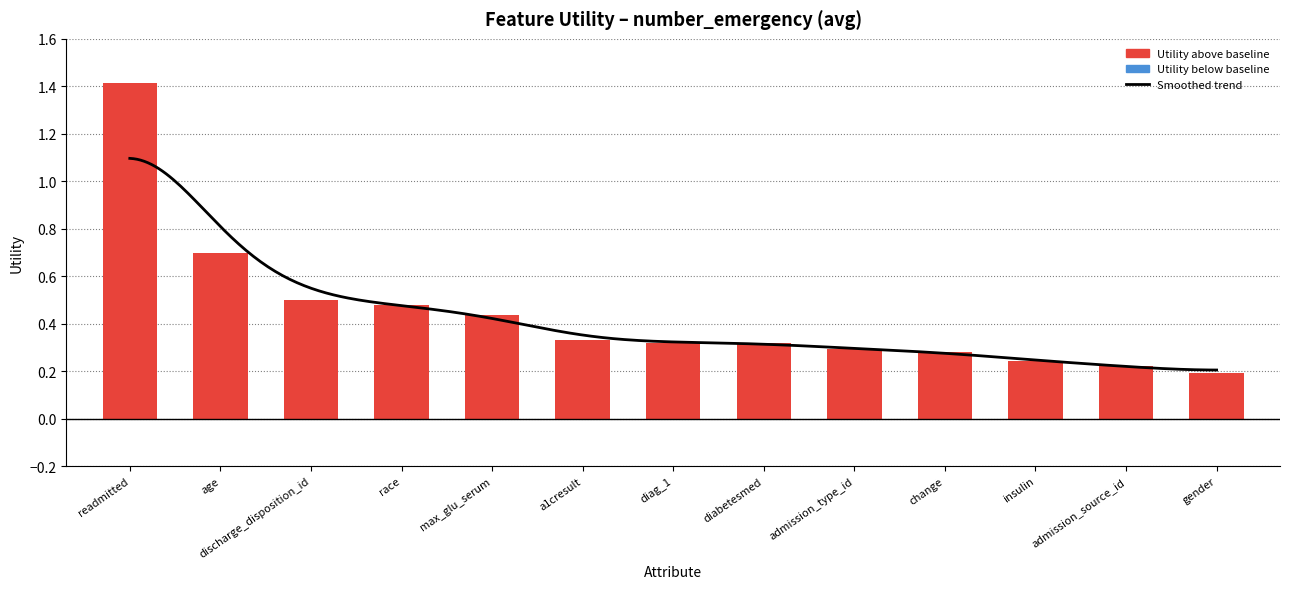

What is the value of the 3rd bar from the left?

0.5